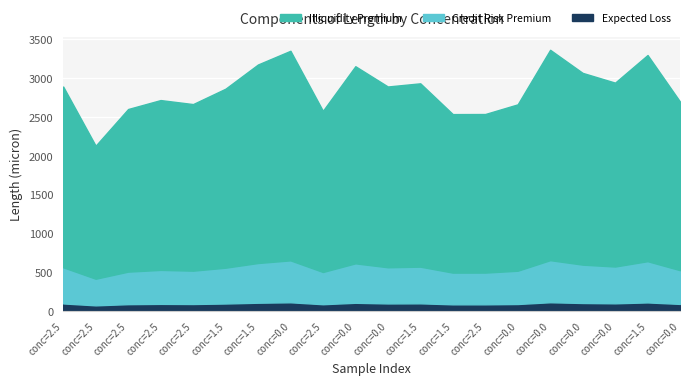

What are all the series names shown in the legend?

Illiquidity Premium, Credit Risk Premium, Expected Loss